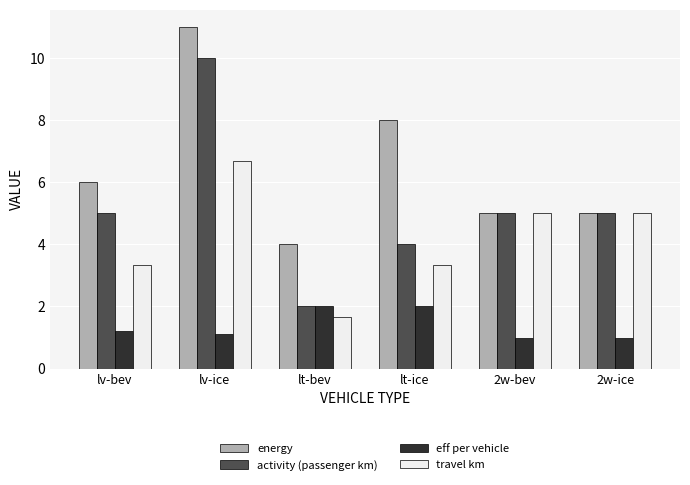

Which category has the highest value in the travel km series?

lv-ice